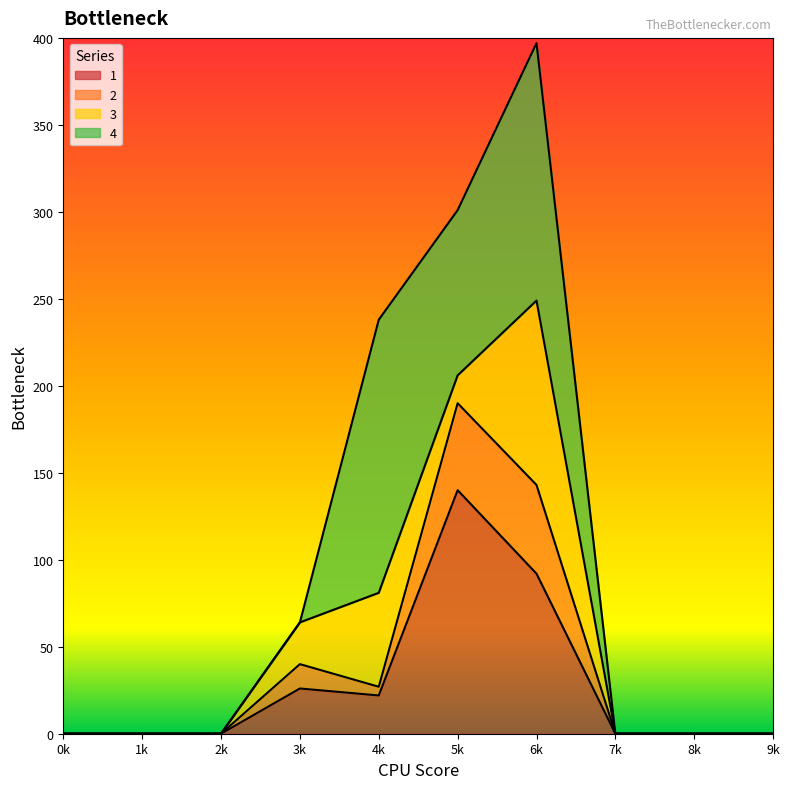

Which category has the highest value in the 1 series?

5k